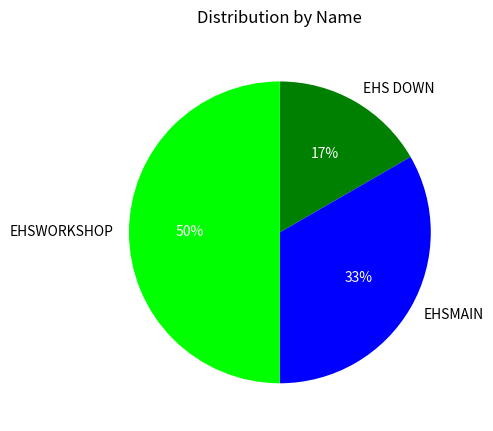

The EHS DOWN slice represents 12% of the pie. True or false?

False